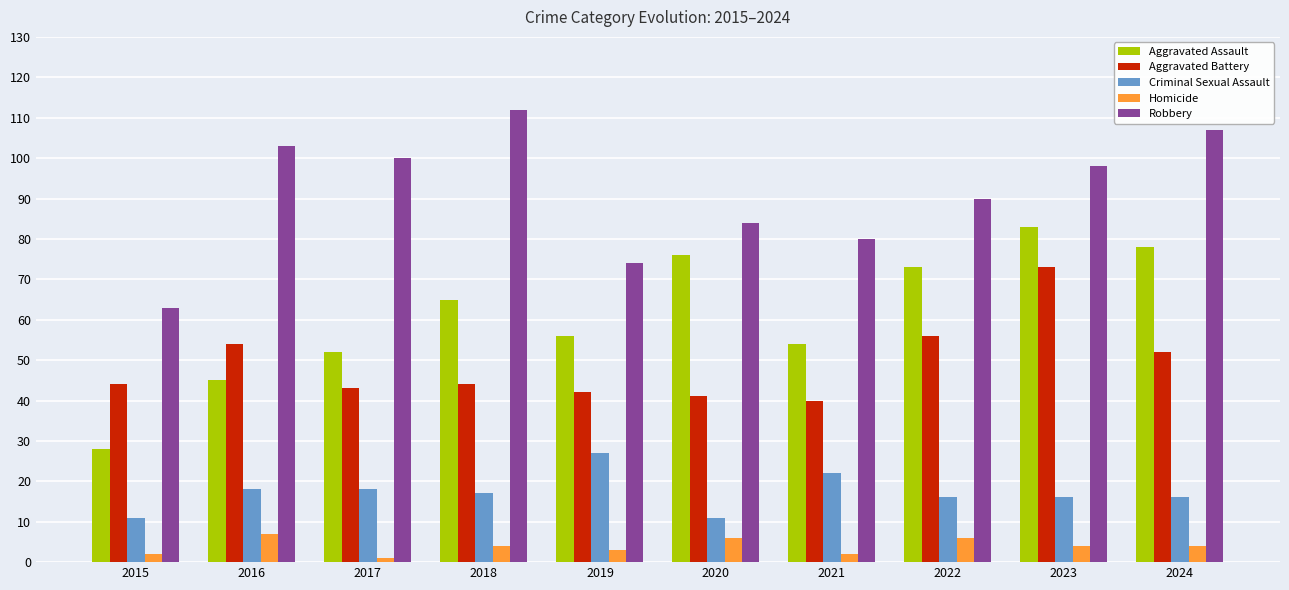

How many bars are there in total?

50